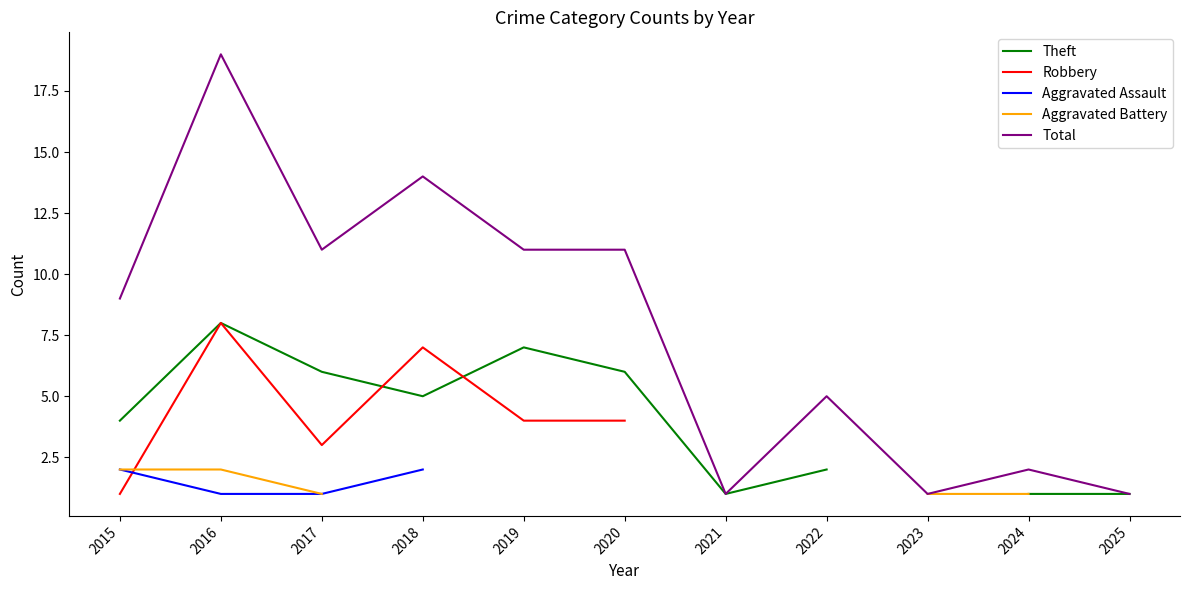

At which label does Theft reach its minimum?

2021